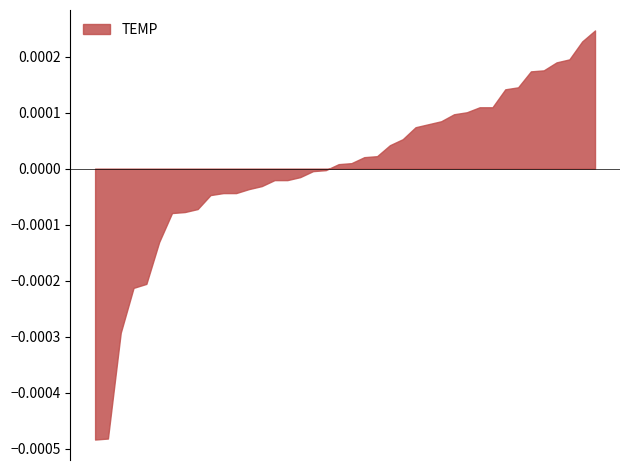

Does the chart have visible grid lines?

No